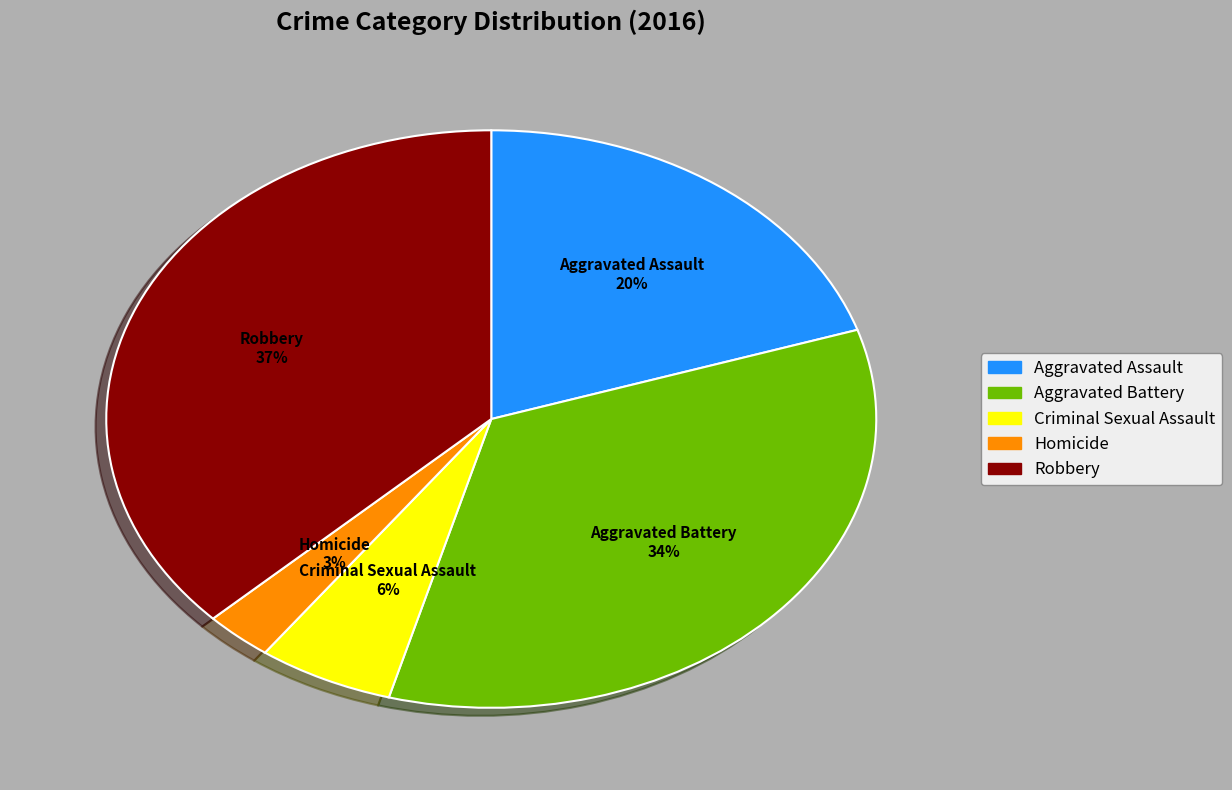

To the nearest percent, what is the average slice percentage?

20%